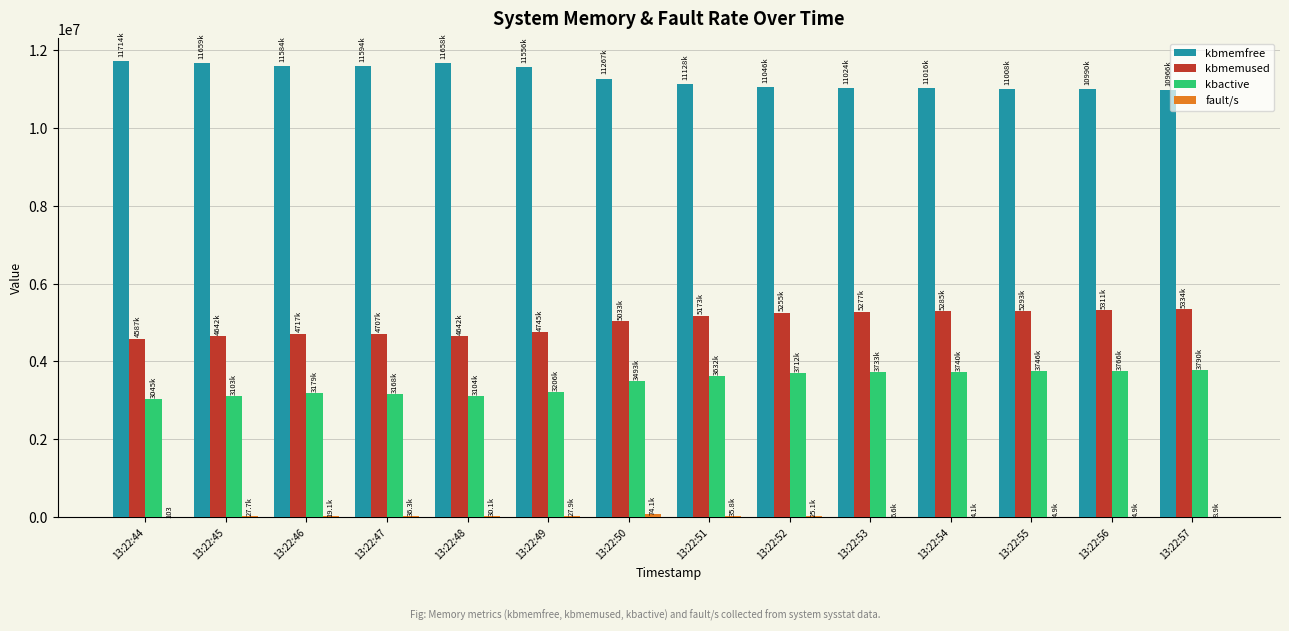

Which series has the largest total across all categories?

kbmemfree